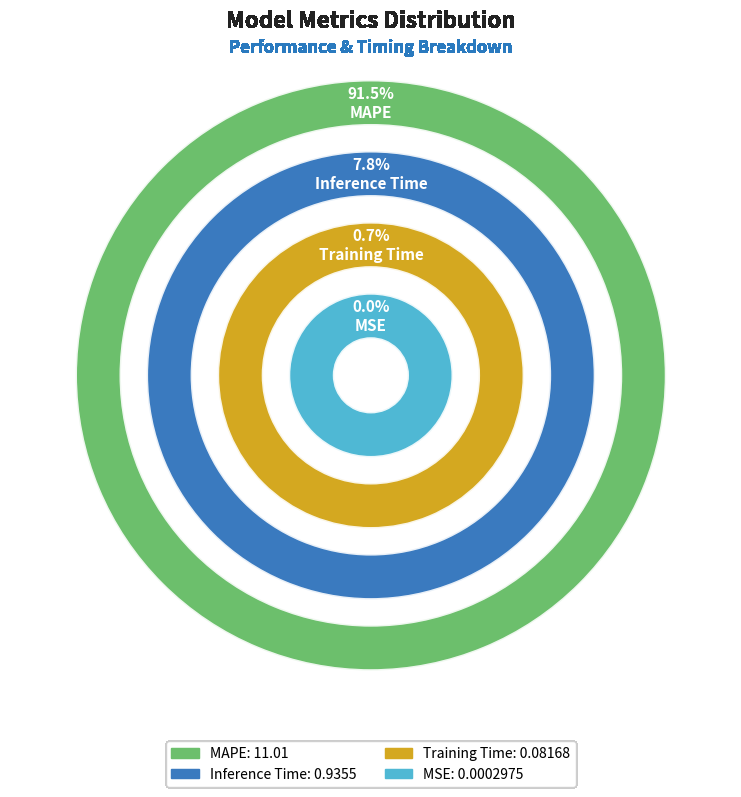

To the nearest percent, what percentage of the pie is Training Time?

1%